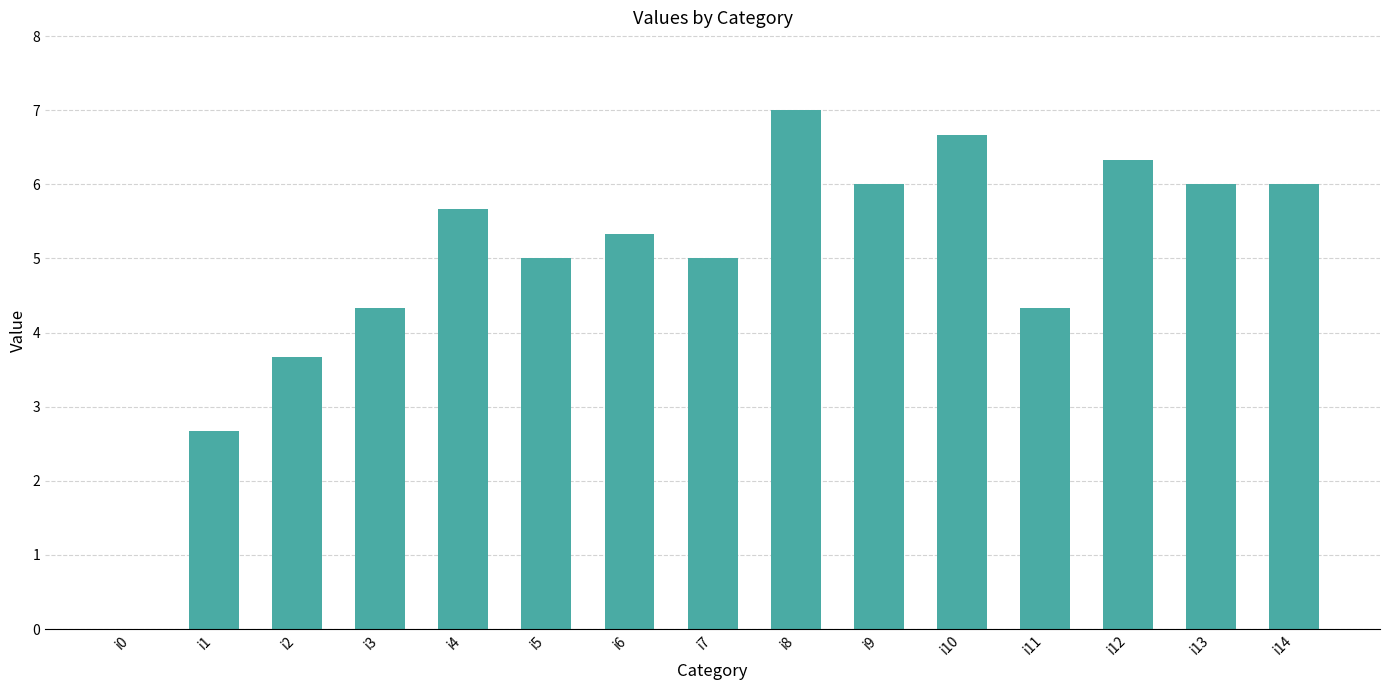

Count the number of categories in the chart.

15